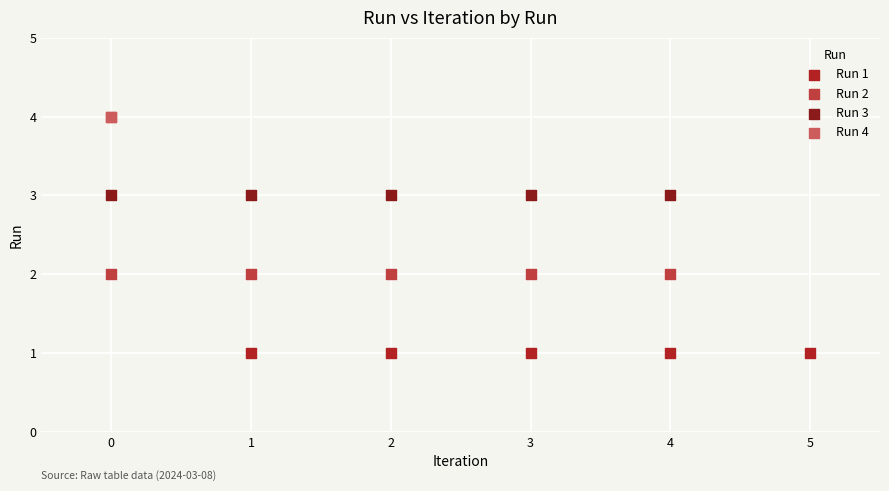

Which series contains the highest Y value?

Run 4